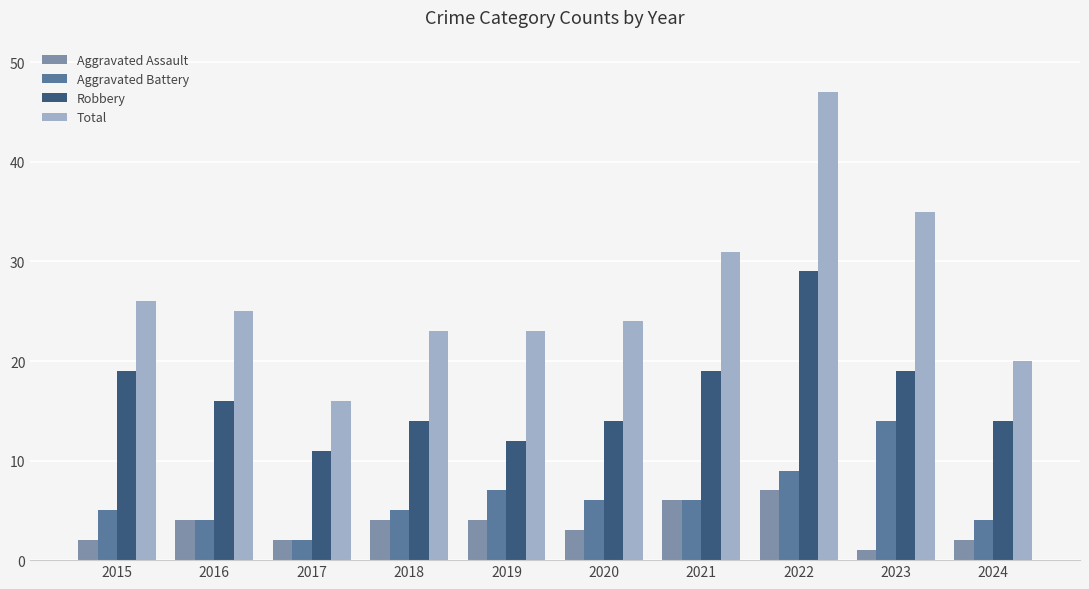

What is the sum of all Robbery values?

167